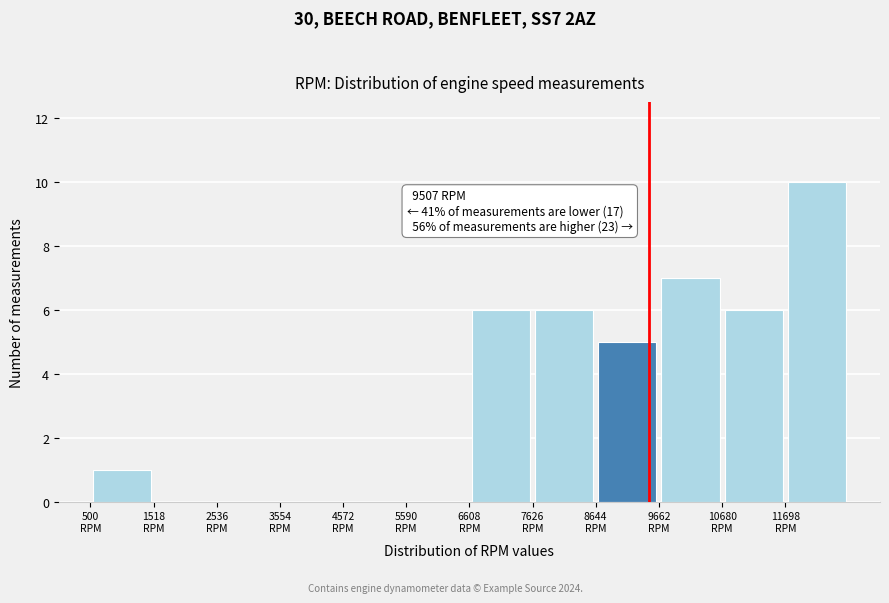

Which range on the x-axis has the tallest bar?

11600 to 12800